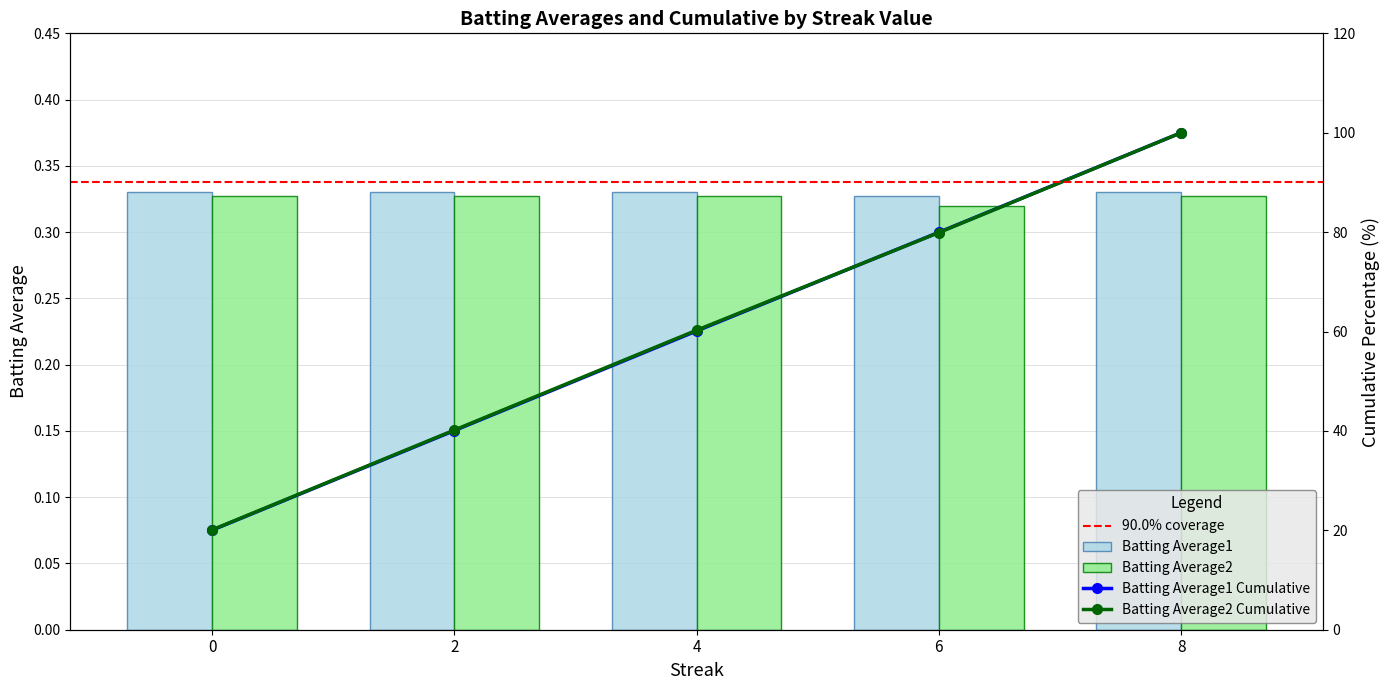

Rank the series by their average value, from lowest to highest.

Batting Average2, Batting Average1